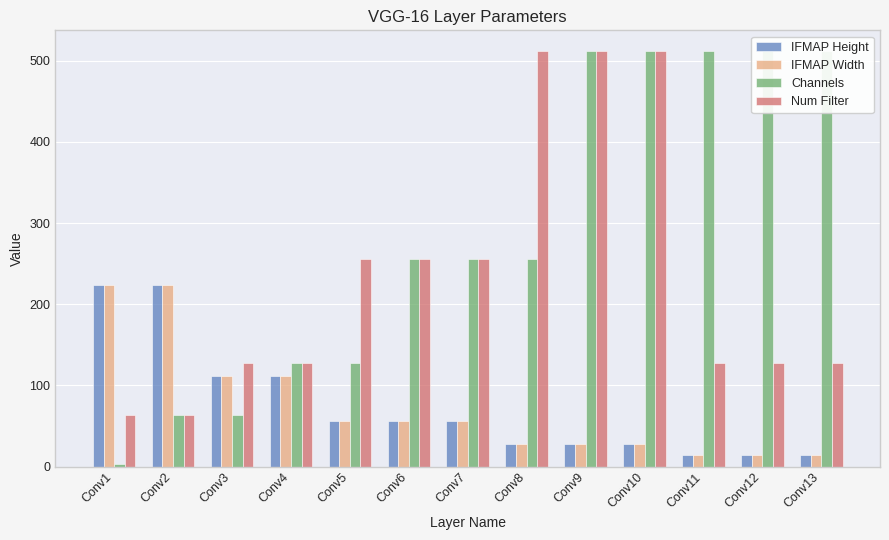

Reading right to left, extract all data points from this chart.

IFMAP Height: Conv13=14	Conv12=14	Conv11=14	Conv10=28	Conv9=28	Conv8=28	Conv7=56	Conv6=56	Conv5=56	Conv4=112	Conv3=112	Conv2=224	Conv1=224
IFMAP Width: Conv13=14	Conv12=14	Conv11=14	Conv10=28	Conv9=28	Conv8=28	Conv7=56	Conv6=56	Conv5=56	Conv4=112	Conv3=112	Conv2=224	Conv1=224
Channels: Conv13=512	Conv12=512	Conv11=512	Conv10=512	Conv9=512	Conv8=256	Conv7=256	Conv6=256	Conv5=128	Conv4=128	Conv3=64	Conv2=64	Conv1=3
Num Filter: Conv13=128	Conv12=128	Conv11=128	Conv10=512	Conv9=512	Conv8=512	Conv7=256	Conv6=256	Conv5=256	Conv4=128	Conv3=128	Conv2=64	Conv1=64